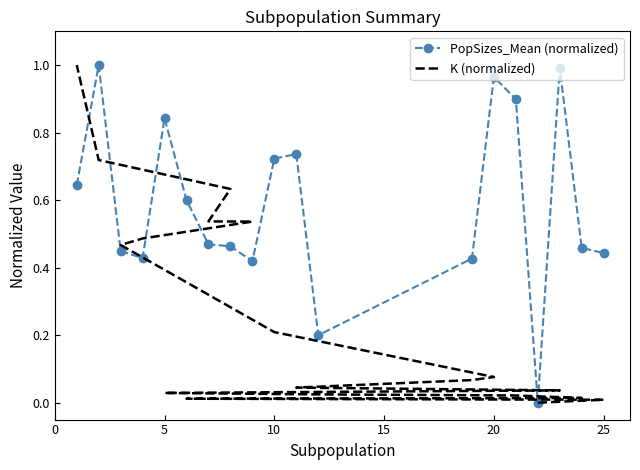

True or false: K (normalized) has a value of 0.7 at 12.

False